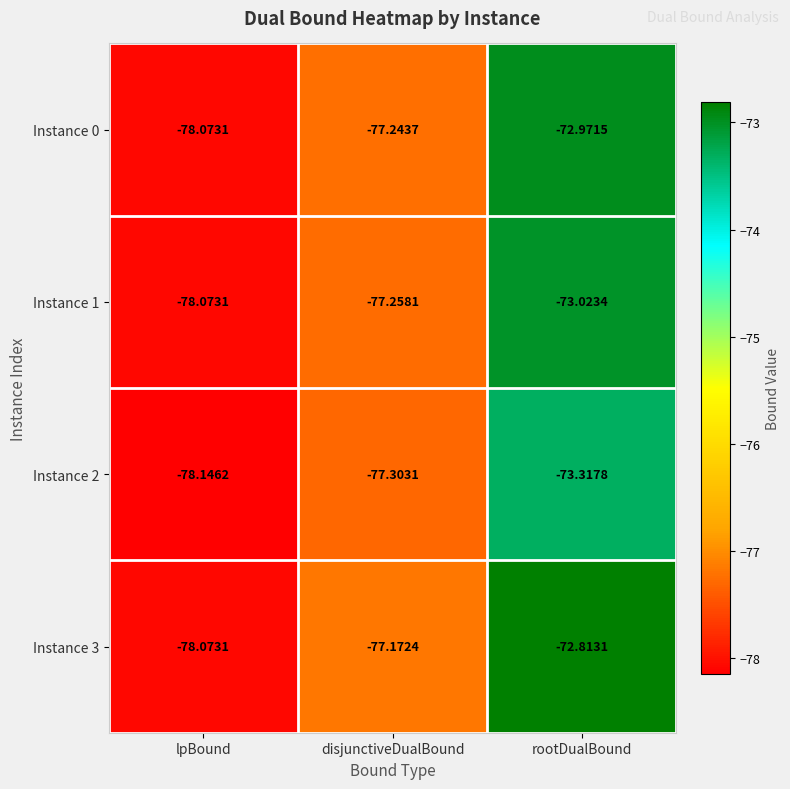

Where does the Instance 0 series first go above -77?

rootDualBound